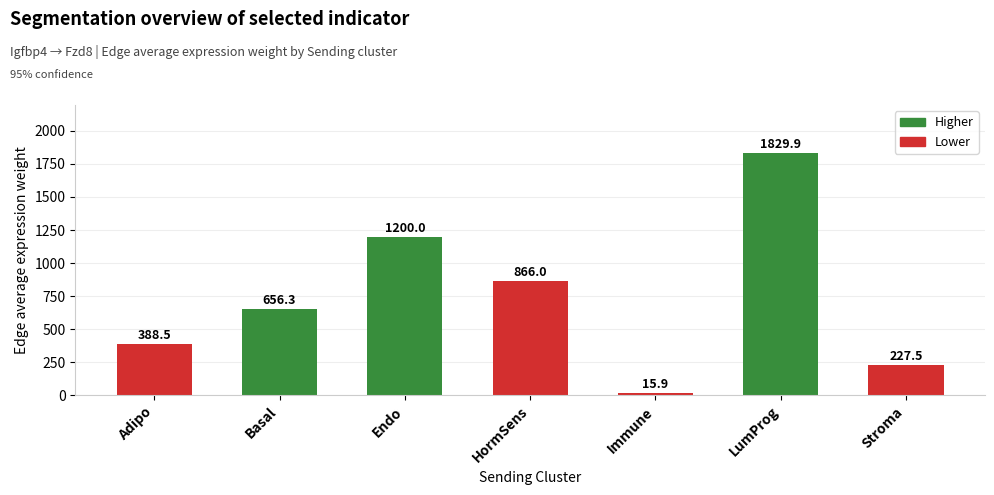

How many categories are shown in the chart?

7